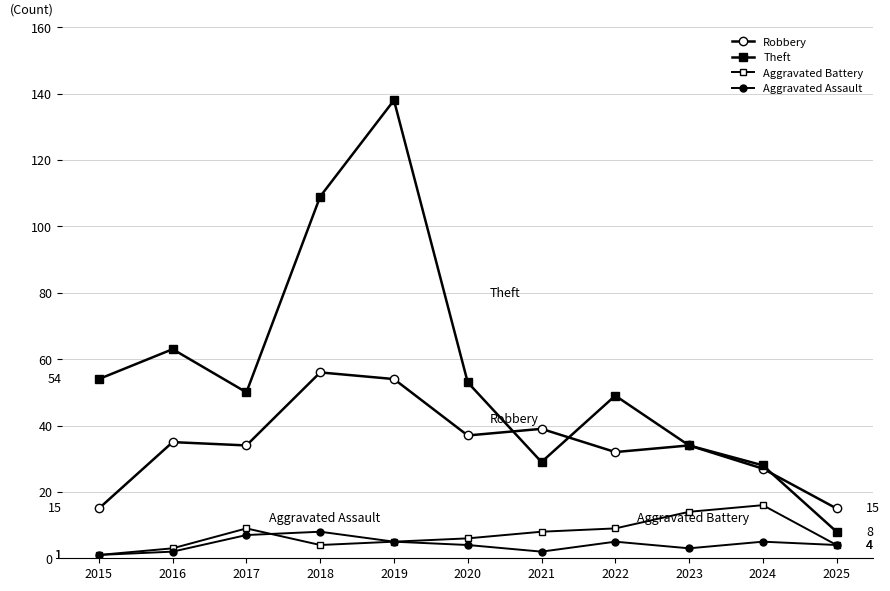

True or false: Aggravated Assault and Theft intersect in this chart.

False